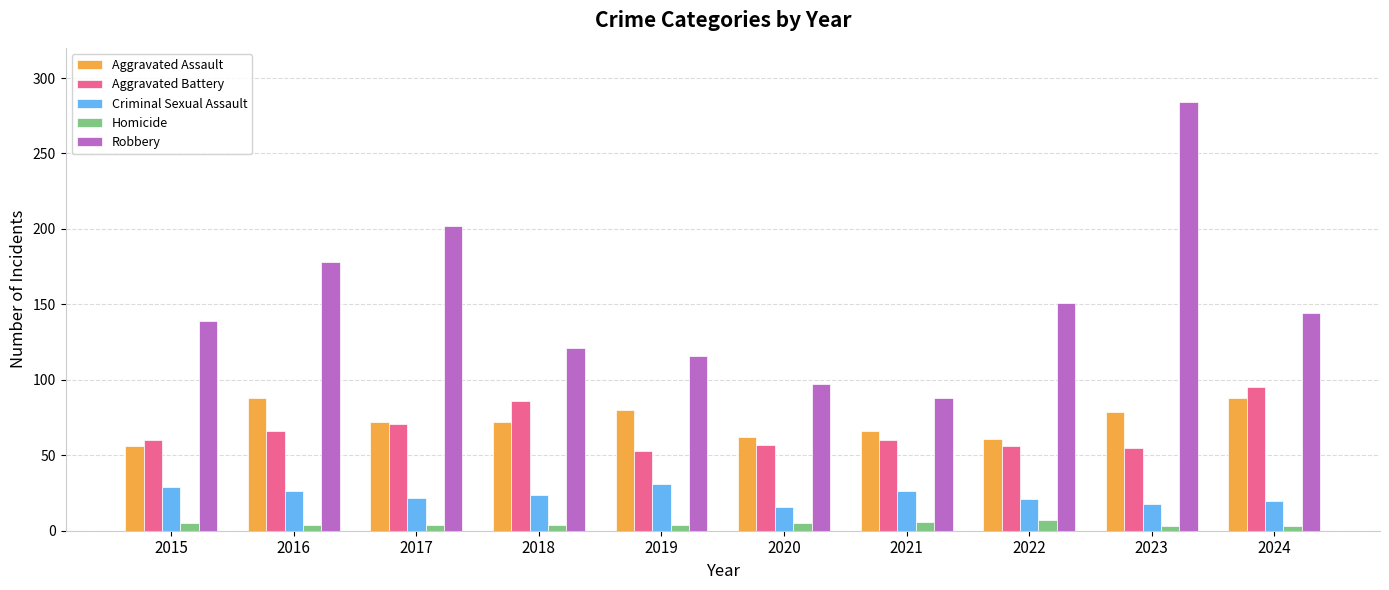

What is the difference between the maximum and minimum values in the Aggravated Assault series?

32